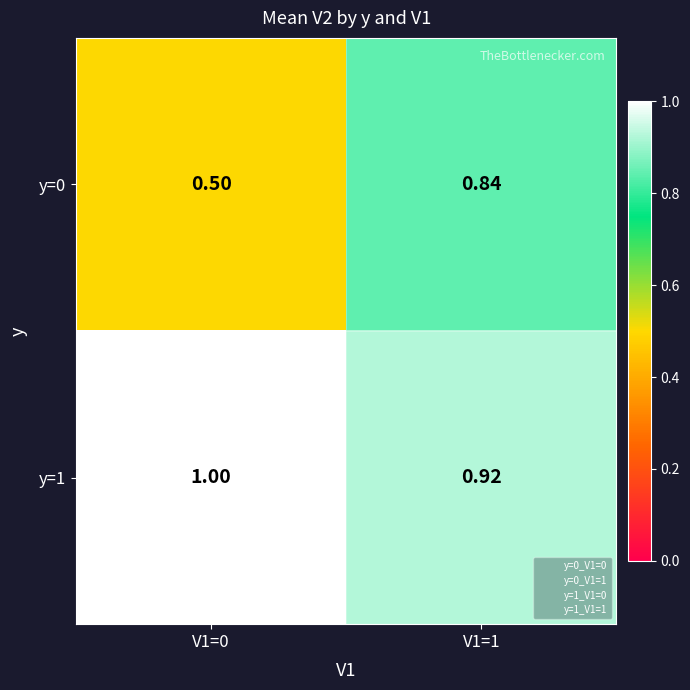

Is the value of y=1 at V1=0 greater than the value of y=0 at V1=1?

Yes